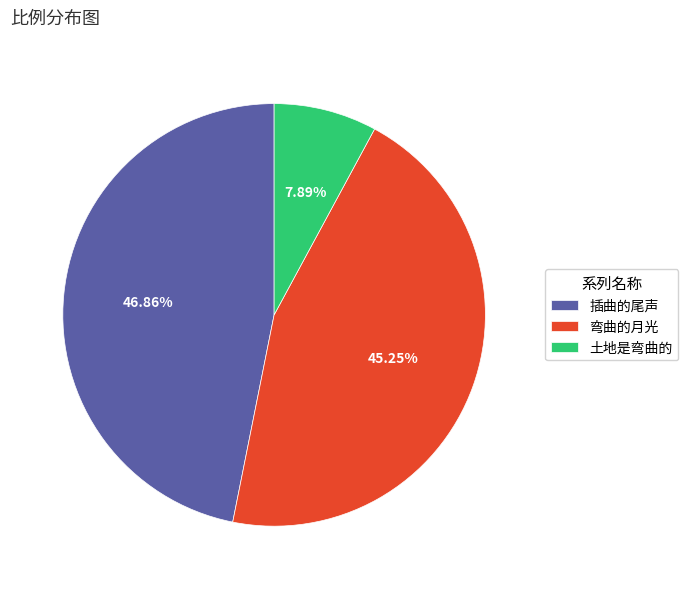

How many slices are in this pie chart?

3